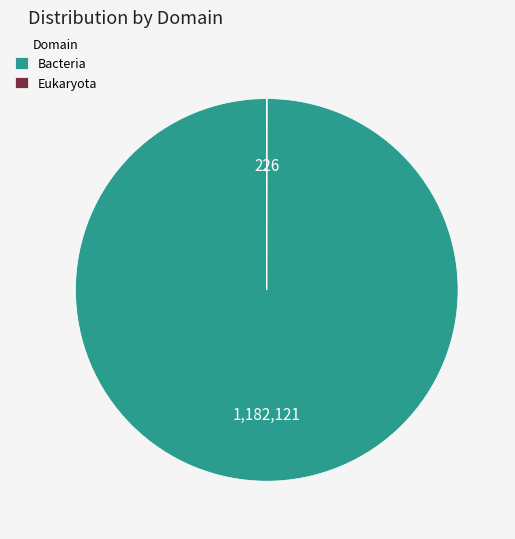

Which category has the biggest portion of the pie?

Bacteria